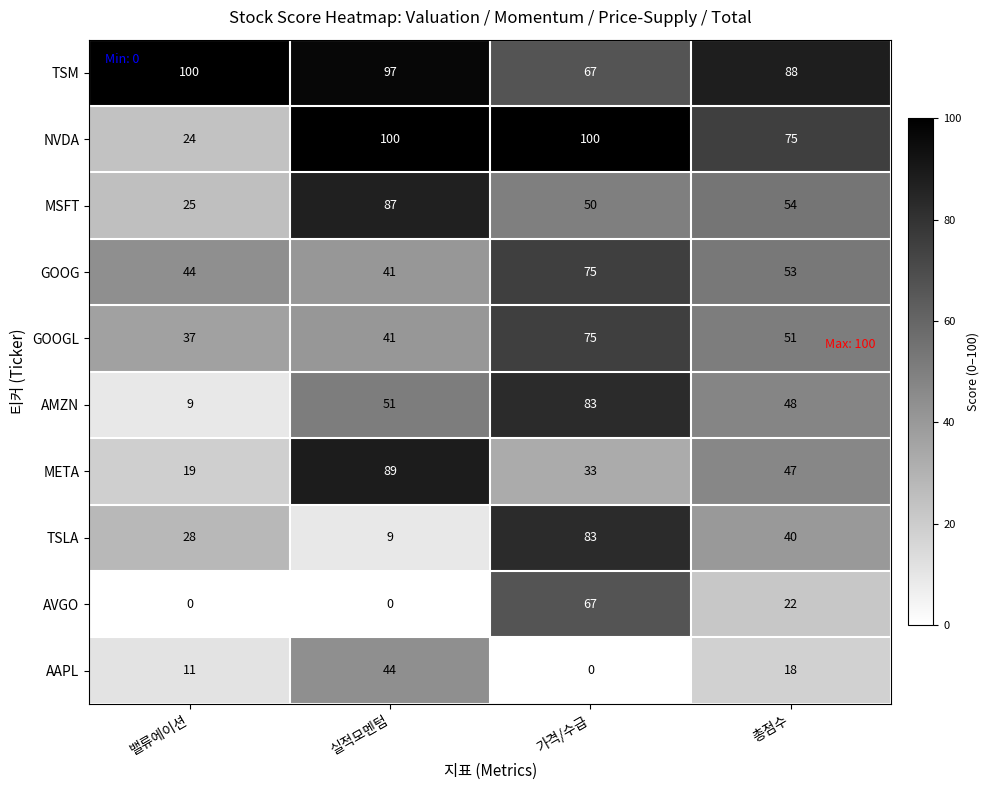

What is the total value across all series at 가격/수급?

633